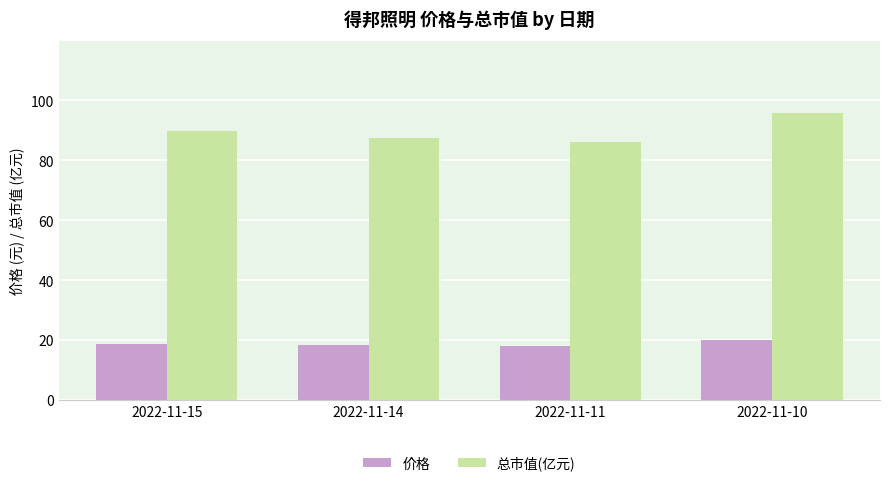

How many bars are there in total?

8